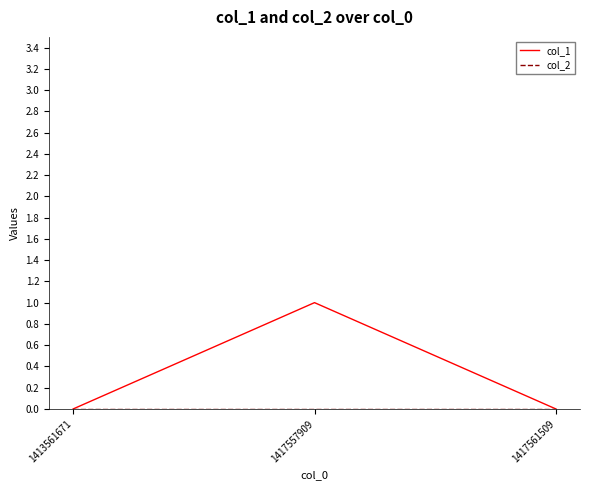

The col_1 series shows 0 at 1413561671. True or false?

True